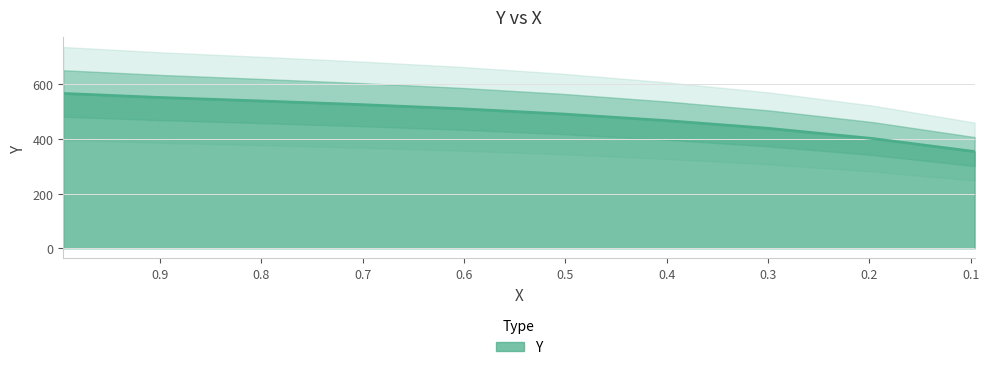

What is the difference between the values at 0.4009 and 0.197?

65.7